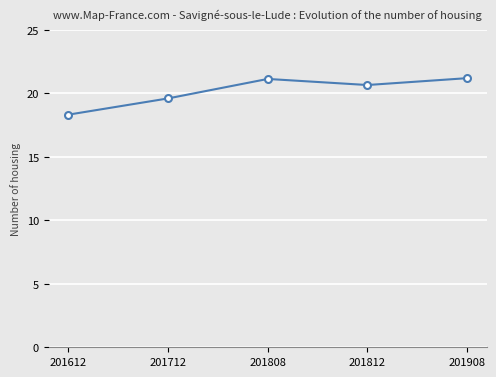

Approximately how many times larger is the value at 201612 compared to 201908?

0.9